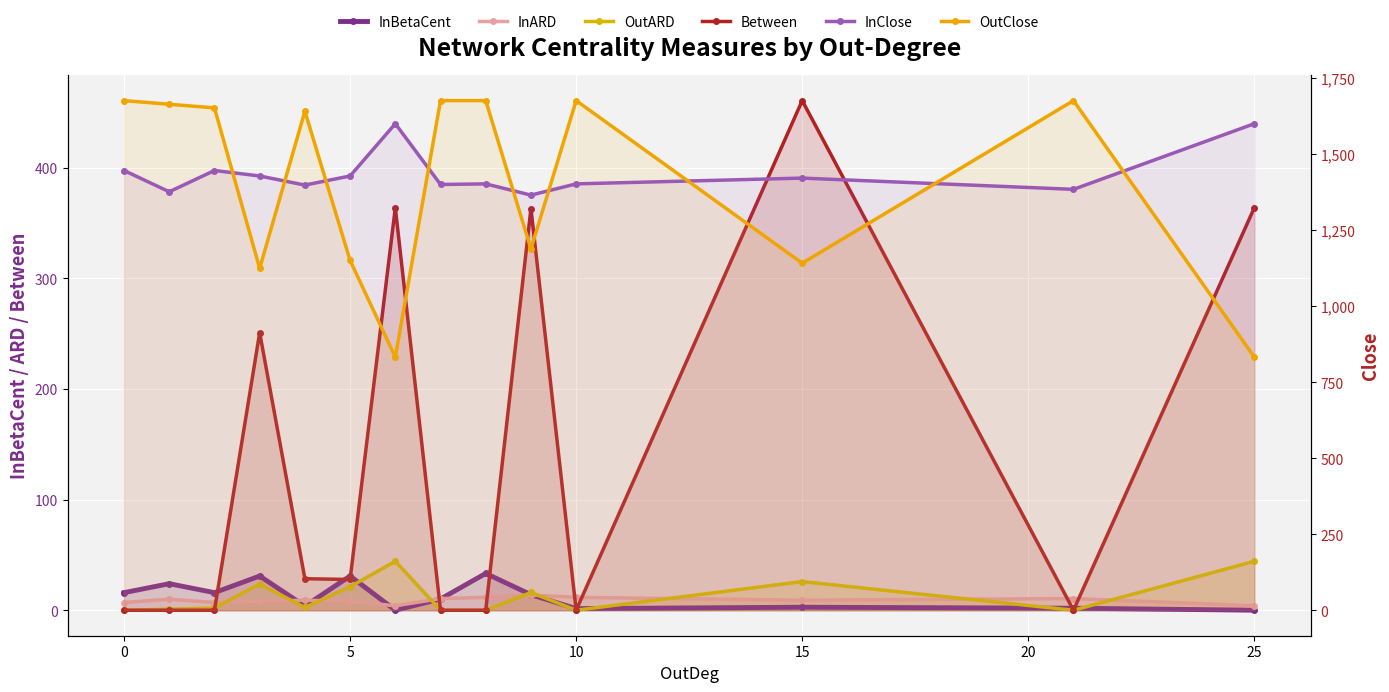

How many data points does each series have?

14